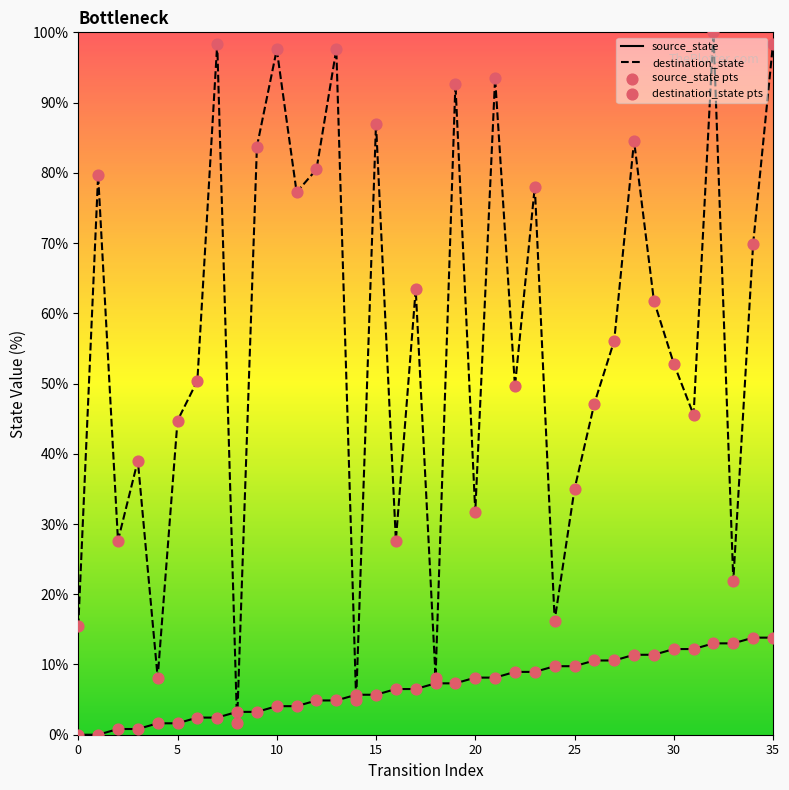

Which series contains the lowest Y value?

source_state